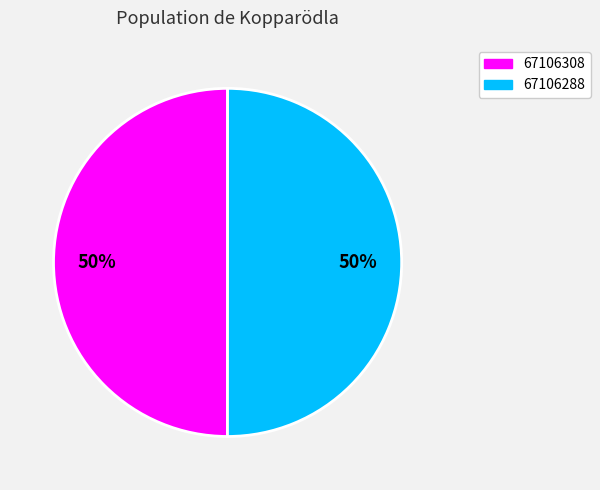

Count the number of slices in the pie.

2